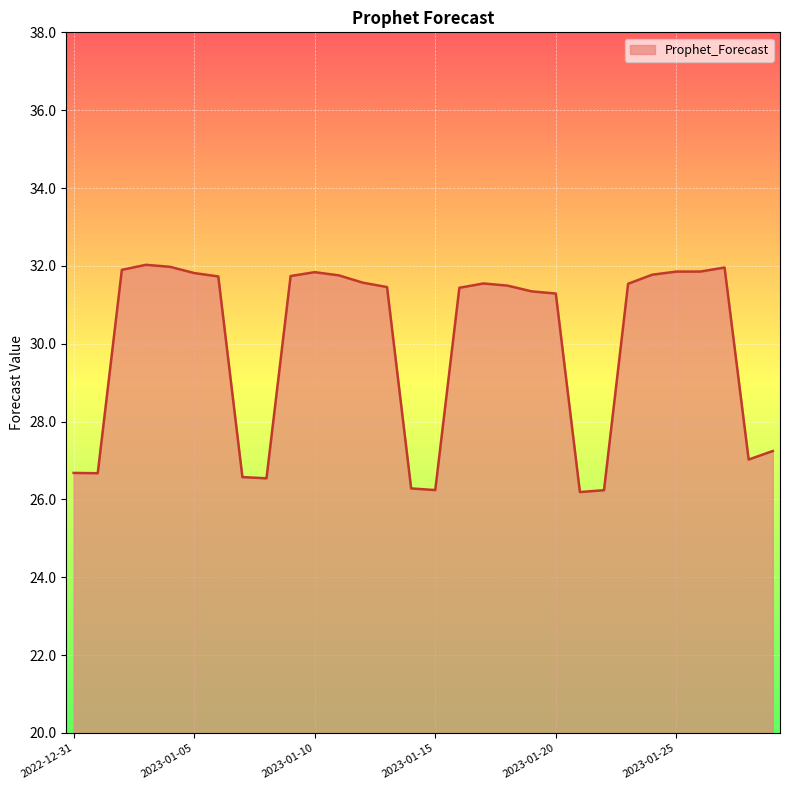

What is the greatest value displayed?

32.0